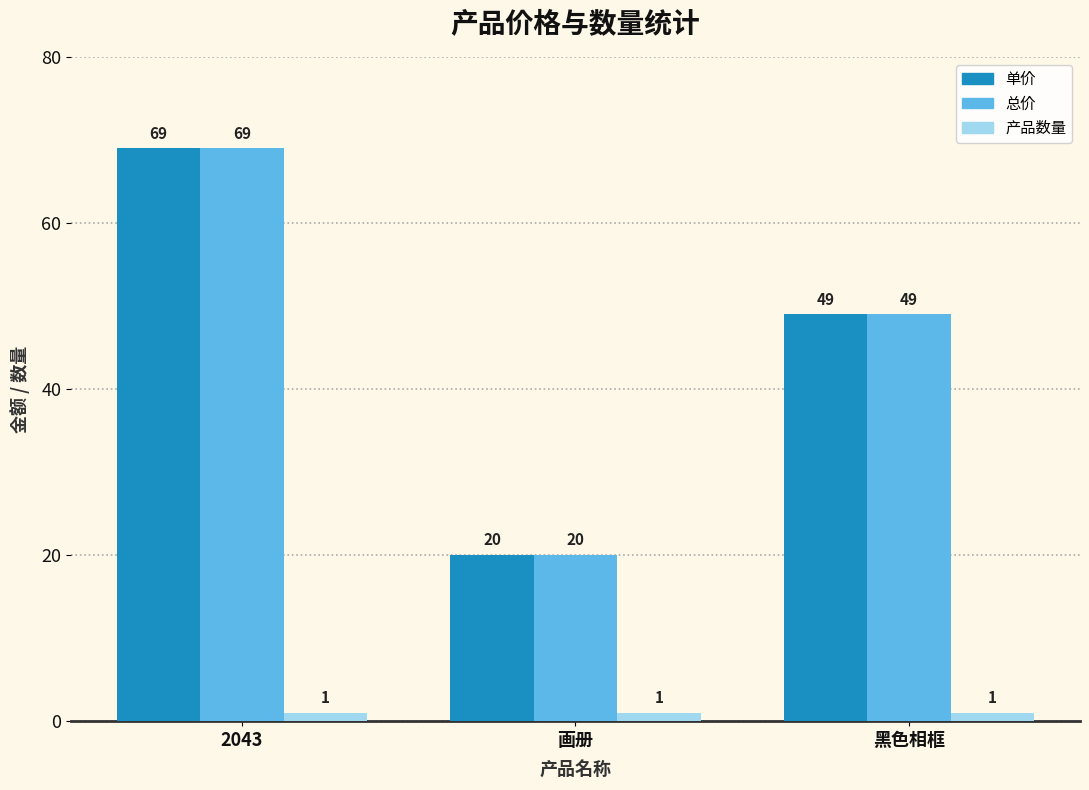

What is the difference between the 单价 values at 2043 and 画册?

49